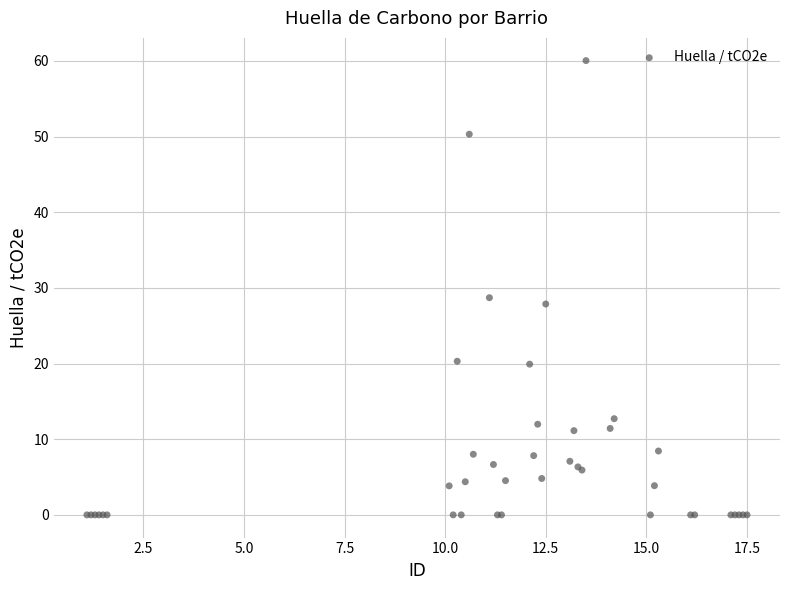

What Y value in the scatter plot is closest to 30?

28.7